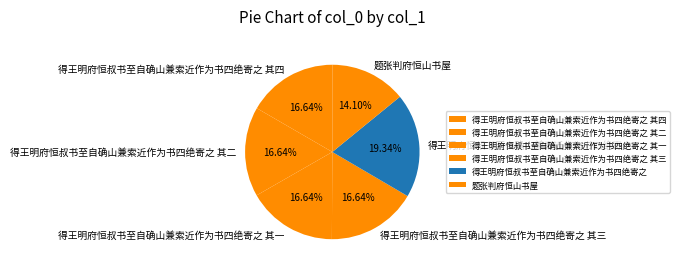

Combined, do 得王明府恒叔书至自确山兼索近作为书四绝寄之 其一 and 得王明府恒叔书至自确山兼索近作为书四绝寄之 其三 account for over 50%?

No